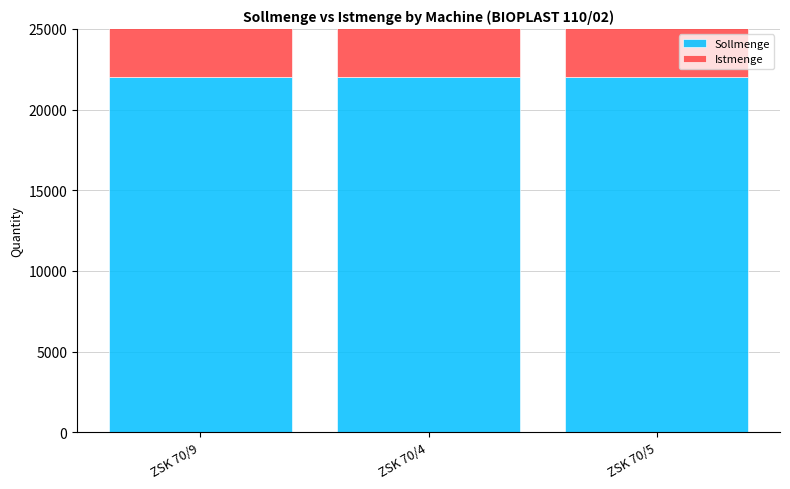

Which category has the highest value across all series?

ZSK 70/9